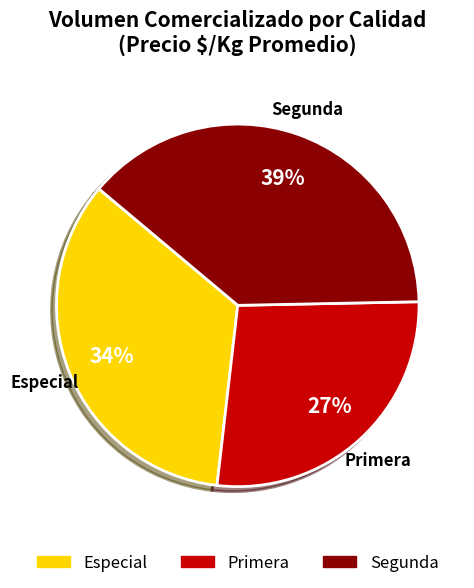

How many segments does this pie chart have?

3